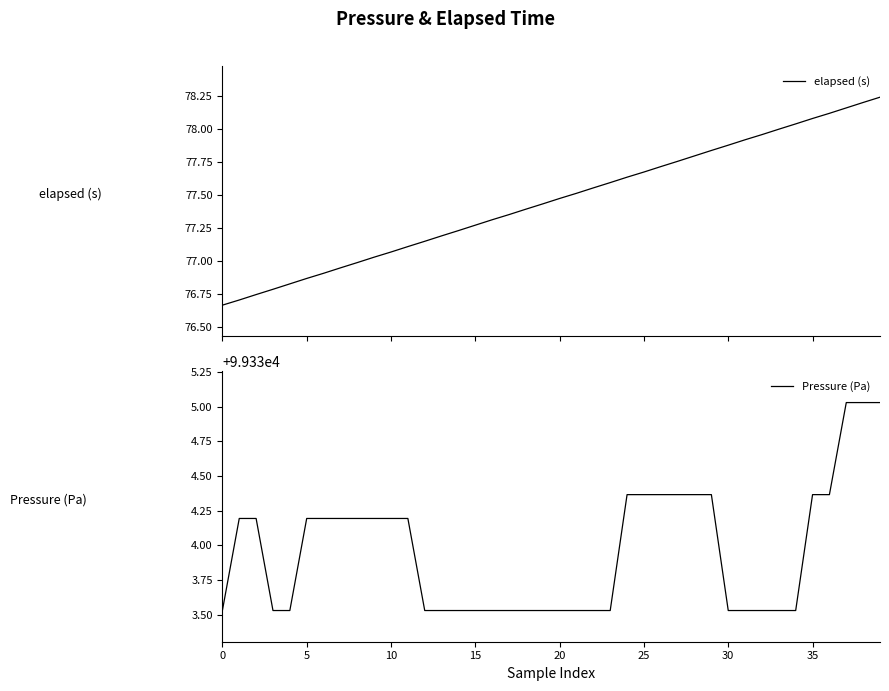

How many values in the Pressure (Pa) series exceed 99334?

20